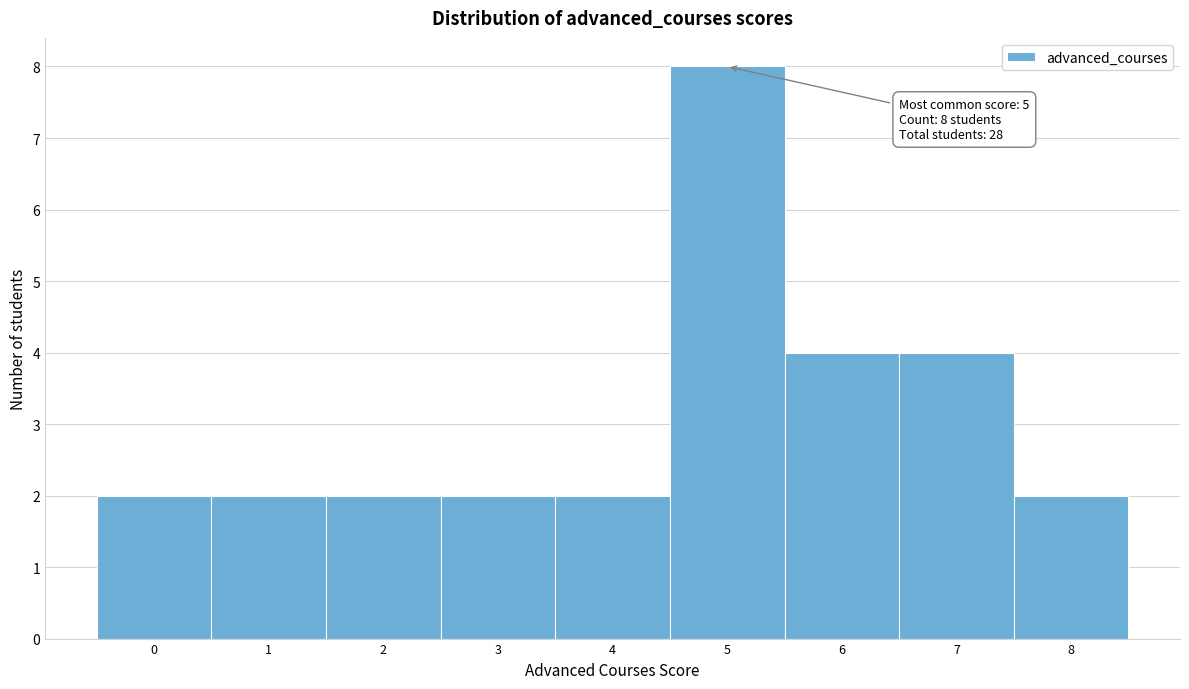

Which range on the x-axis has the tallest bar?

4.5 to 5.5